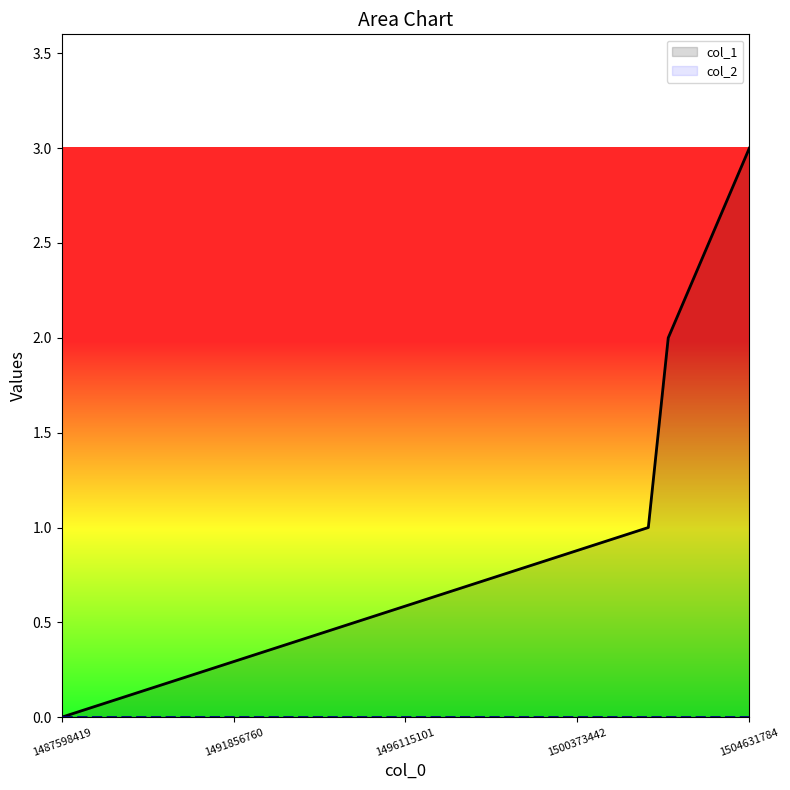

Count the number of values greater than 2.

1